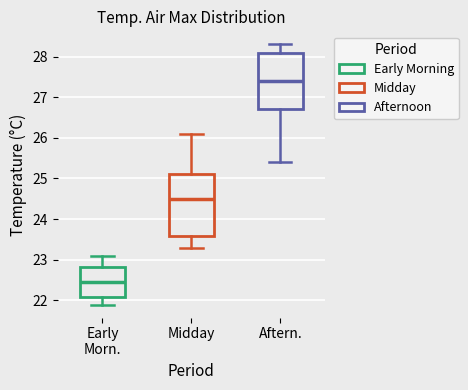

Reading left to right, transcribe this box plot: for each box, give where its median line is, the range the box spans, and where its two whiskers end, as read against the y-axis. The values are not printed on the chart, so give them approximately, as read against the axis.

Early Morn.: median 22.5, box 22.1 to 22.8, whiskers 21.9 to 23.1
Midday: median 24.5, box 23.6 to 25.1, whiskers 23.3 to 26.1
Aftern.: median 27.4, box 26.7 to 28.1, whiskers 25.4 to 28.3